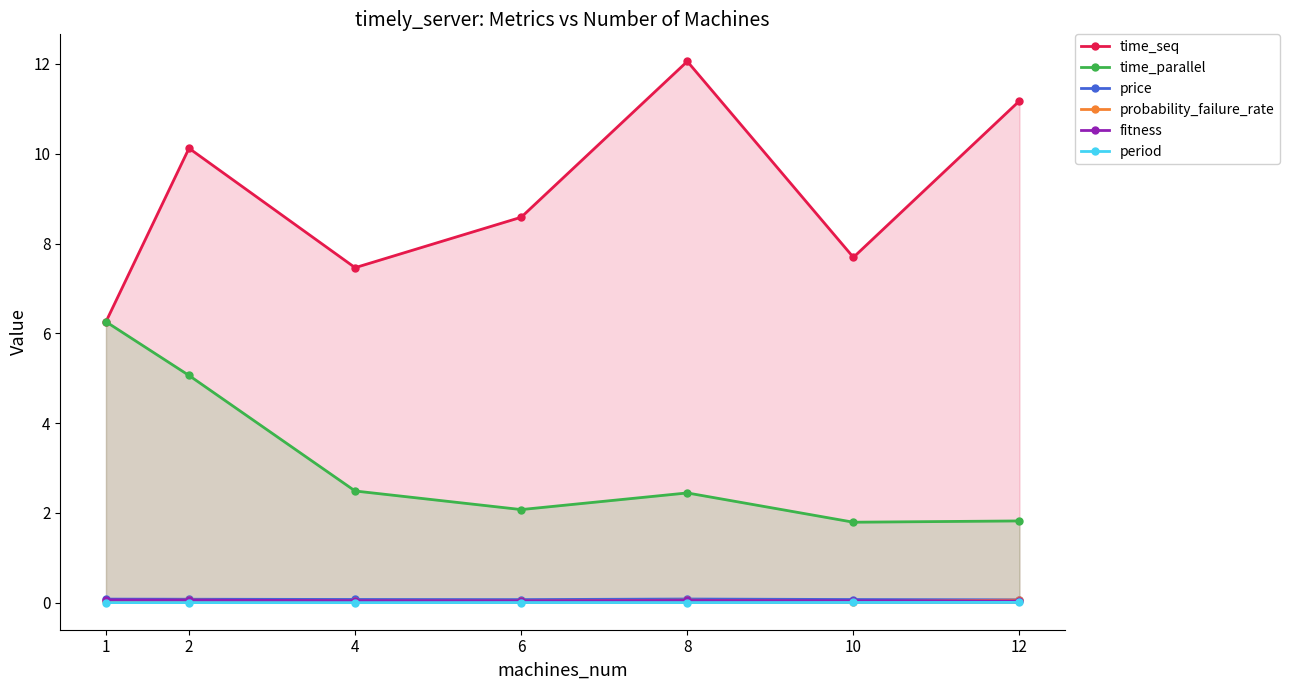

True or false: fitness has more than 2 interior local peaks.

False